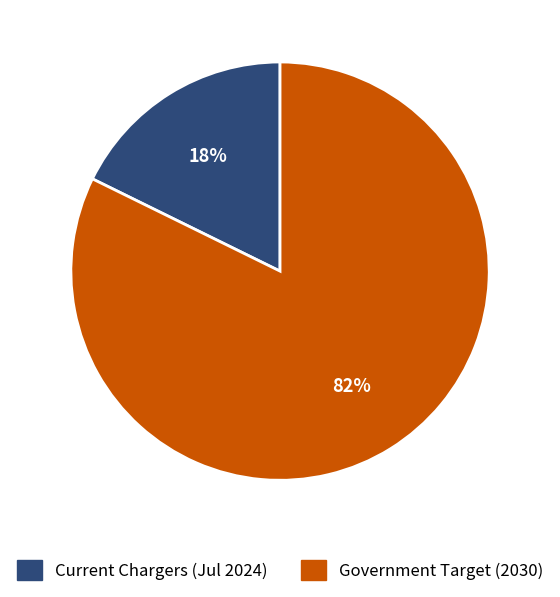

How many segments does this pie chart have?

2